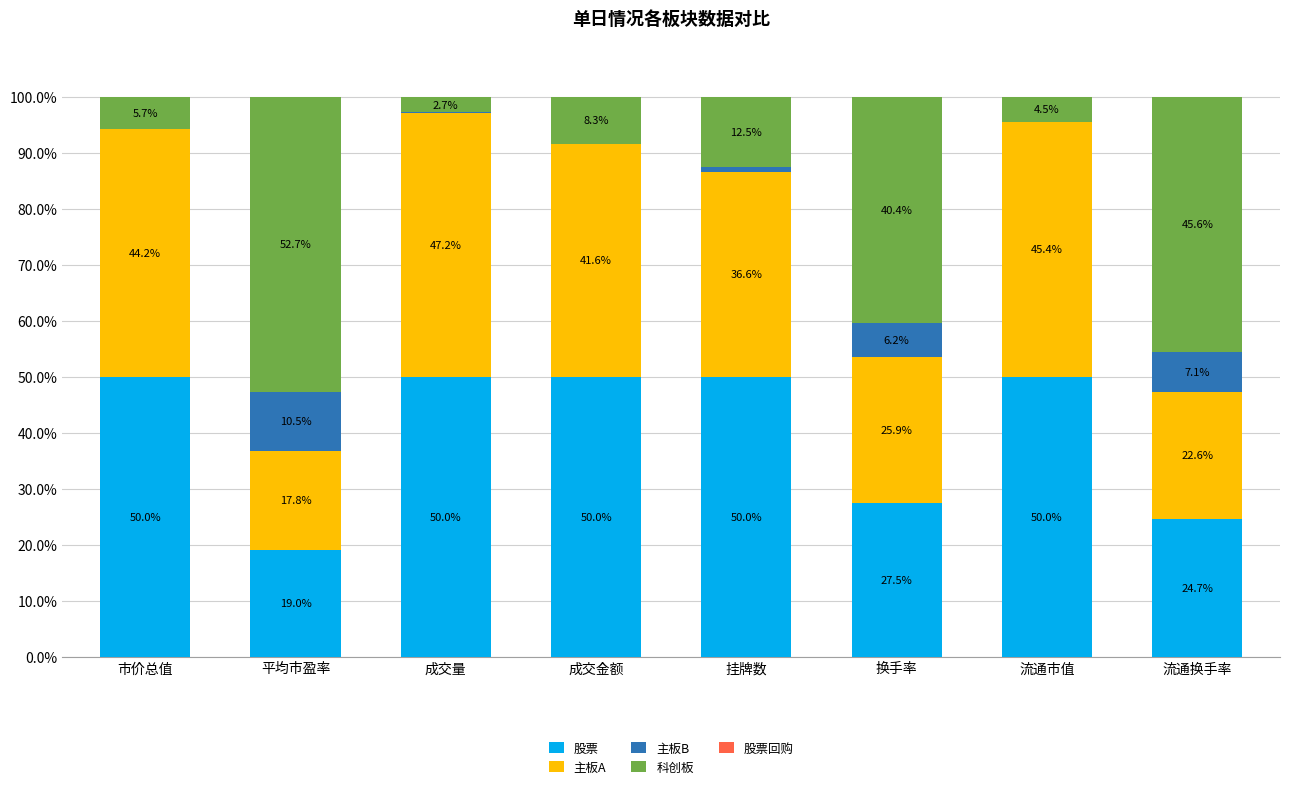

Where is 股票 nearest to the value 34?

换手率